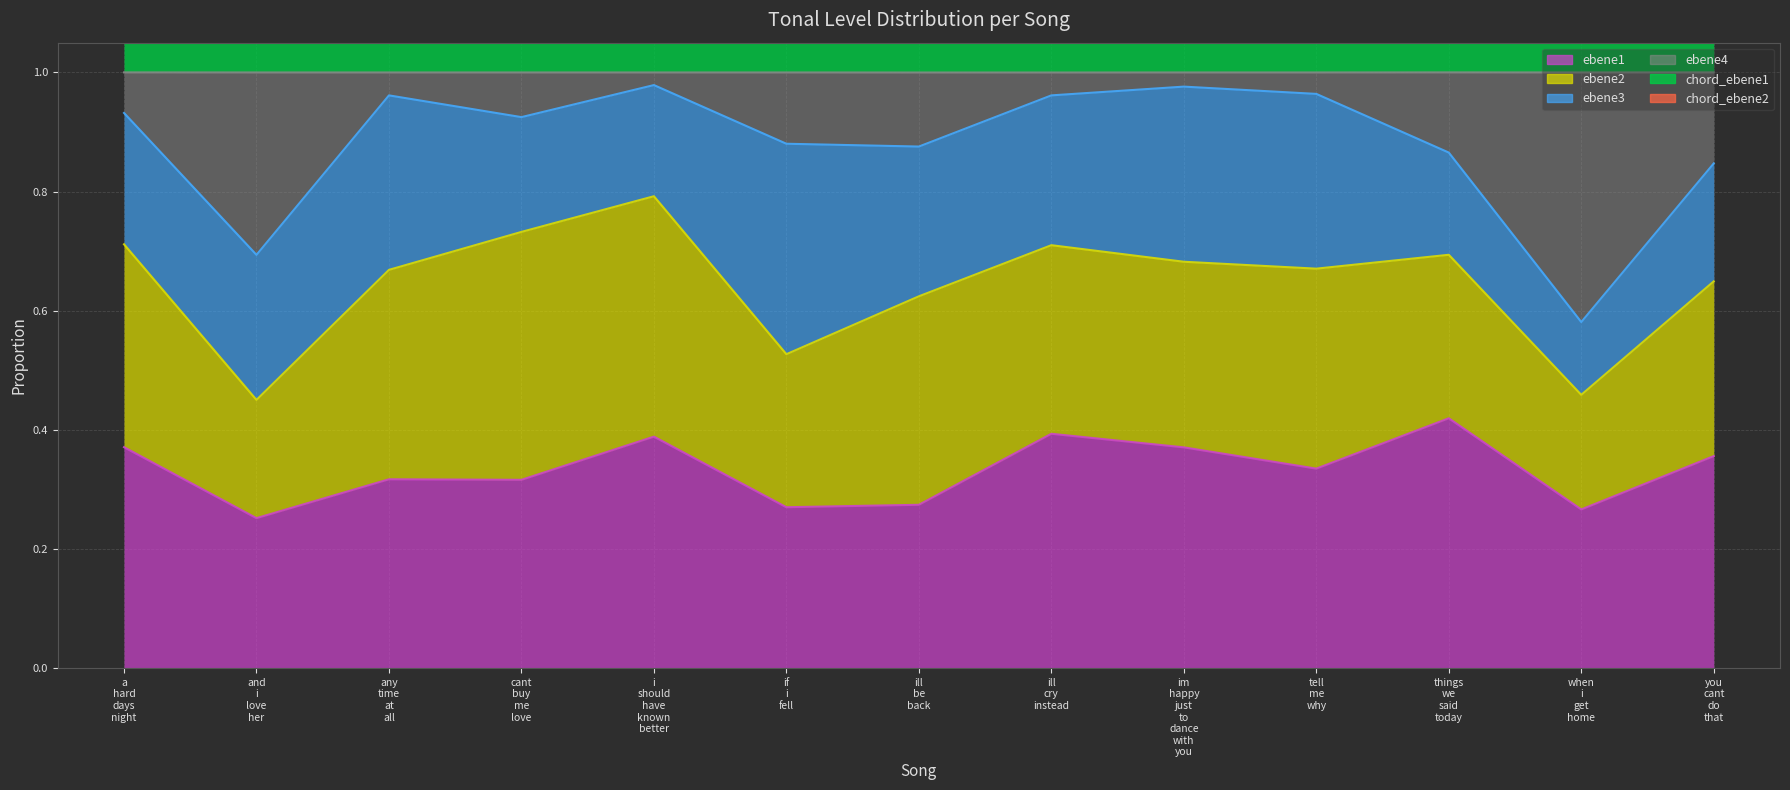

Read the chord_ebene1 value at when i get home.

1.4